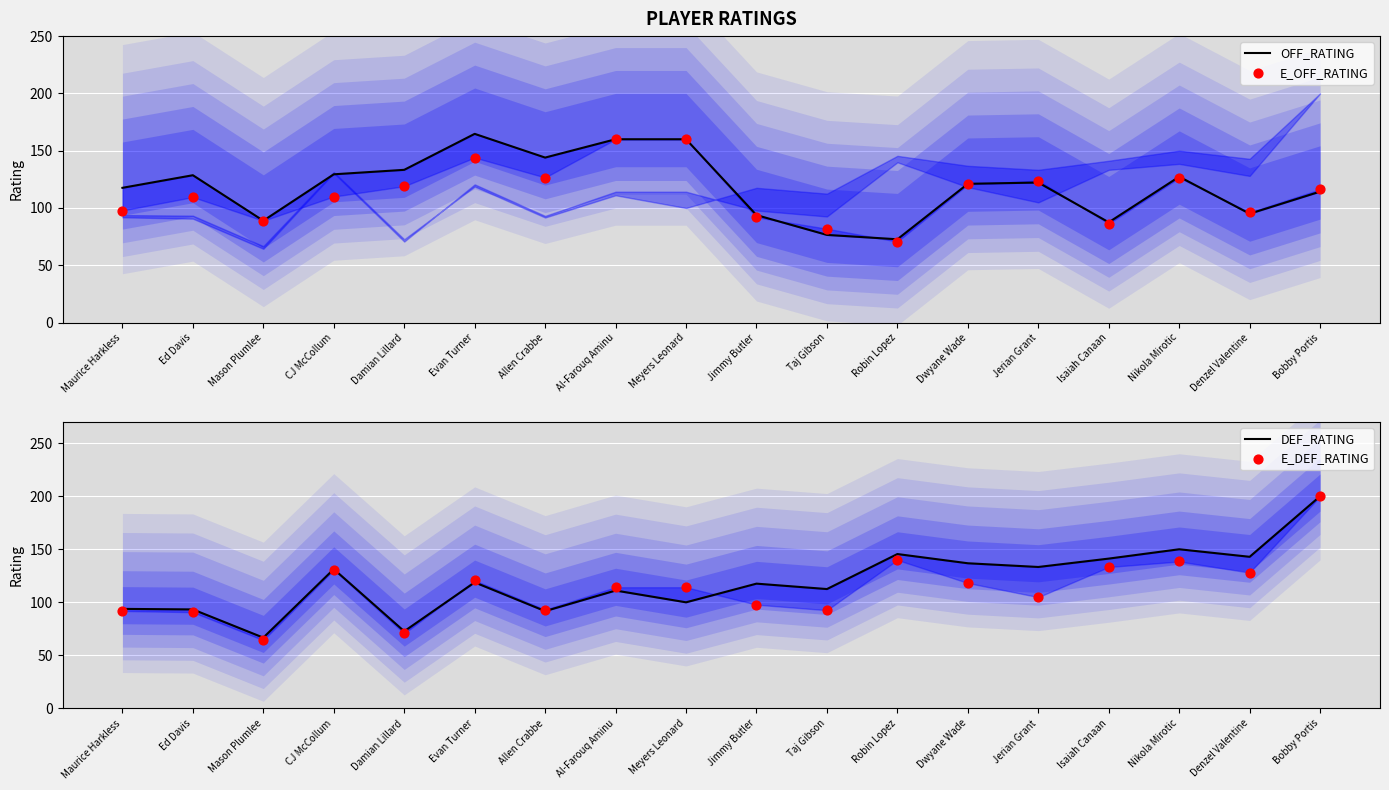

Which series has the largest total across all categories?

DEF_RATING